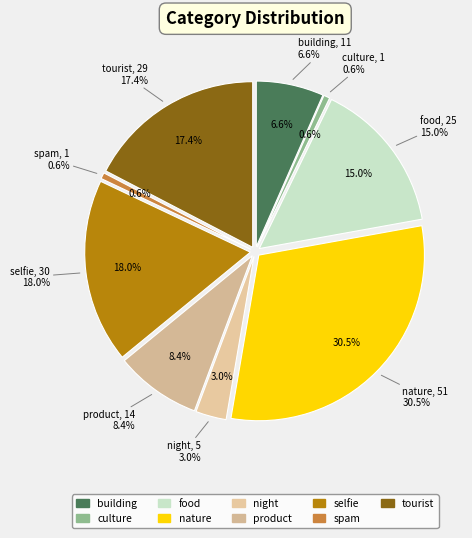

How many segments does this pie chart have?

9